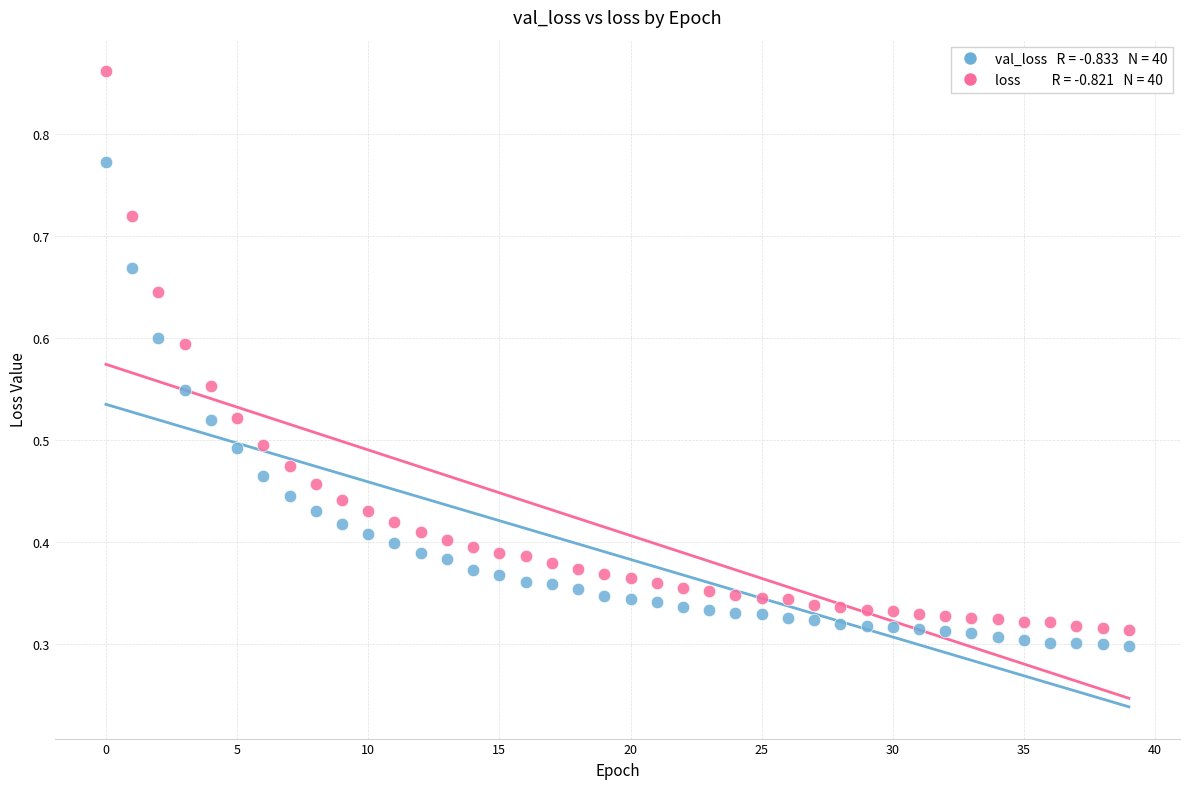

How many data points are displayed?

80